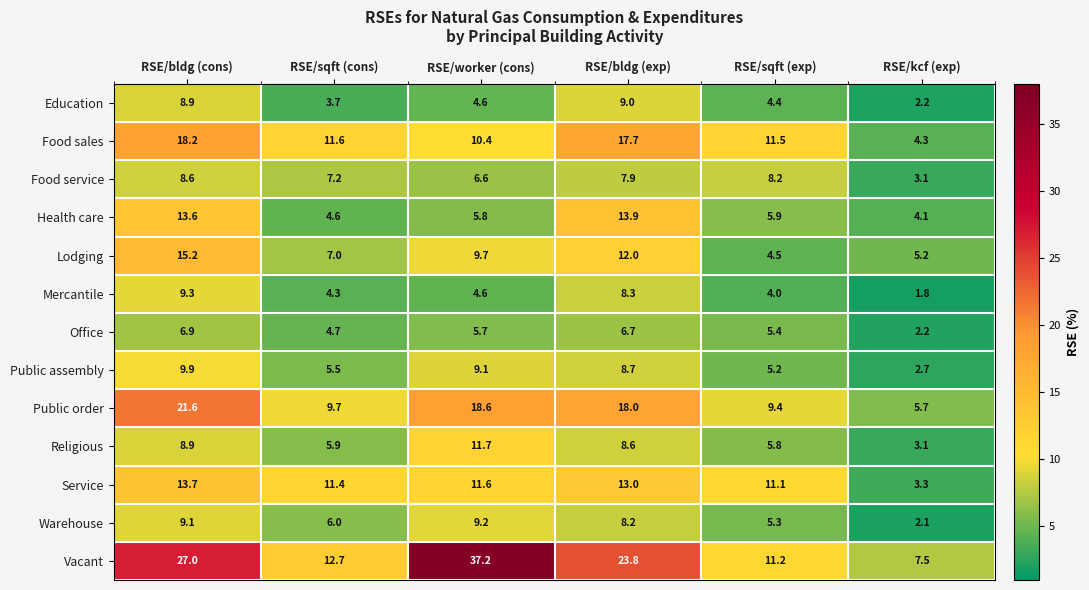

Which label corresponds to the largest value in the chart?

RSE/worker (cons)